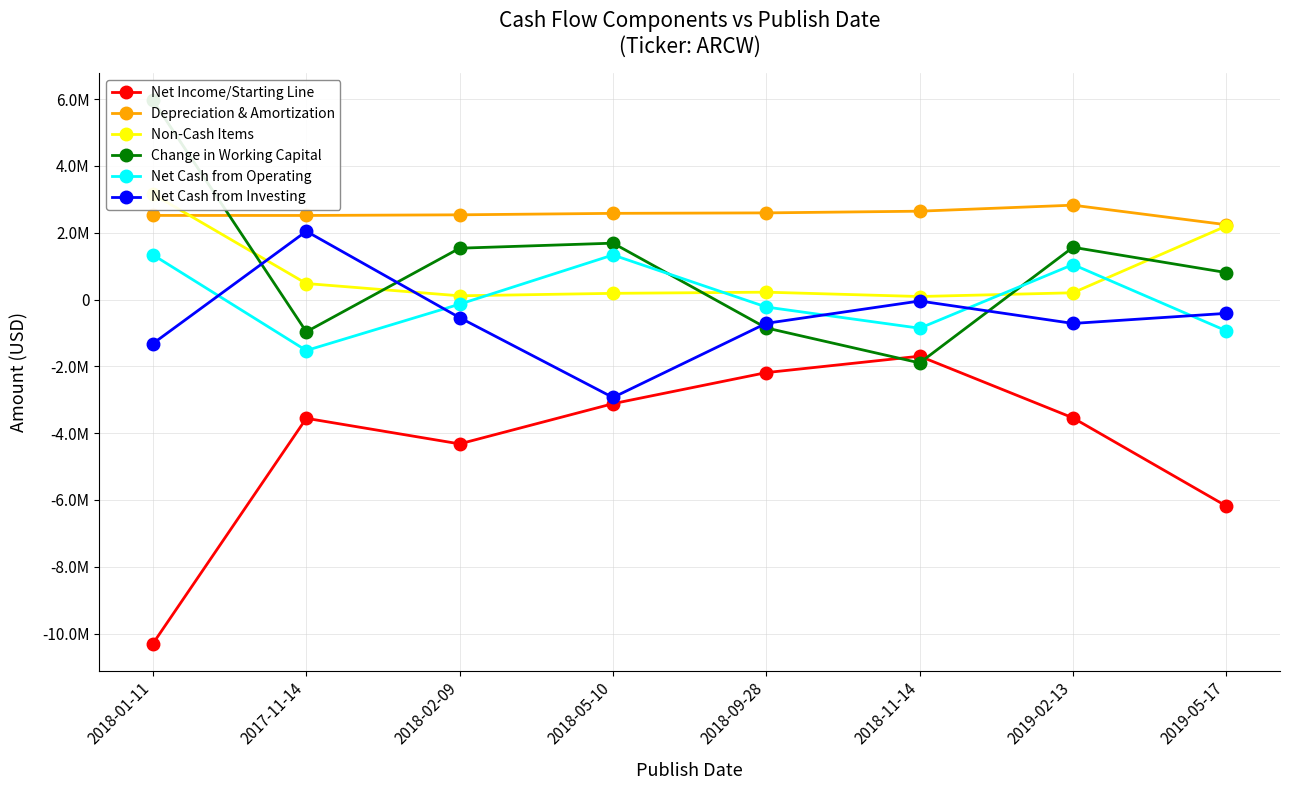

In Net Cash from Operating, how many points are higher than both neighbors (excluding endpoints)?

2